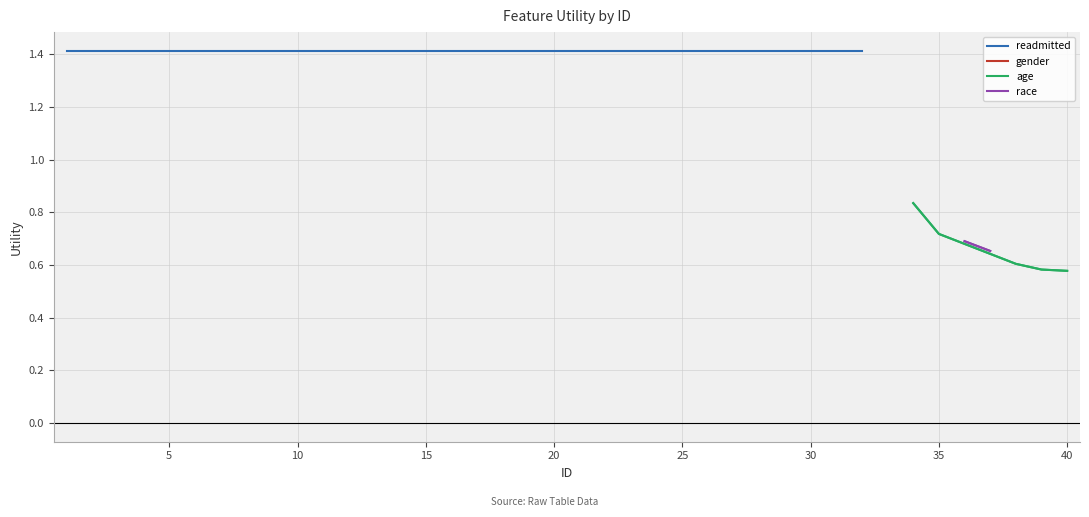

Where does the data first go above 1?

1